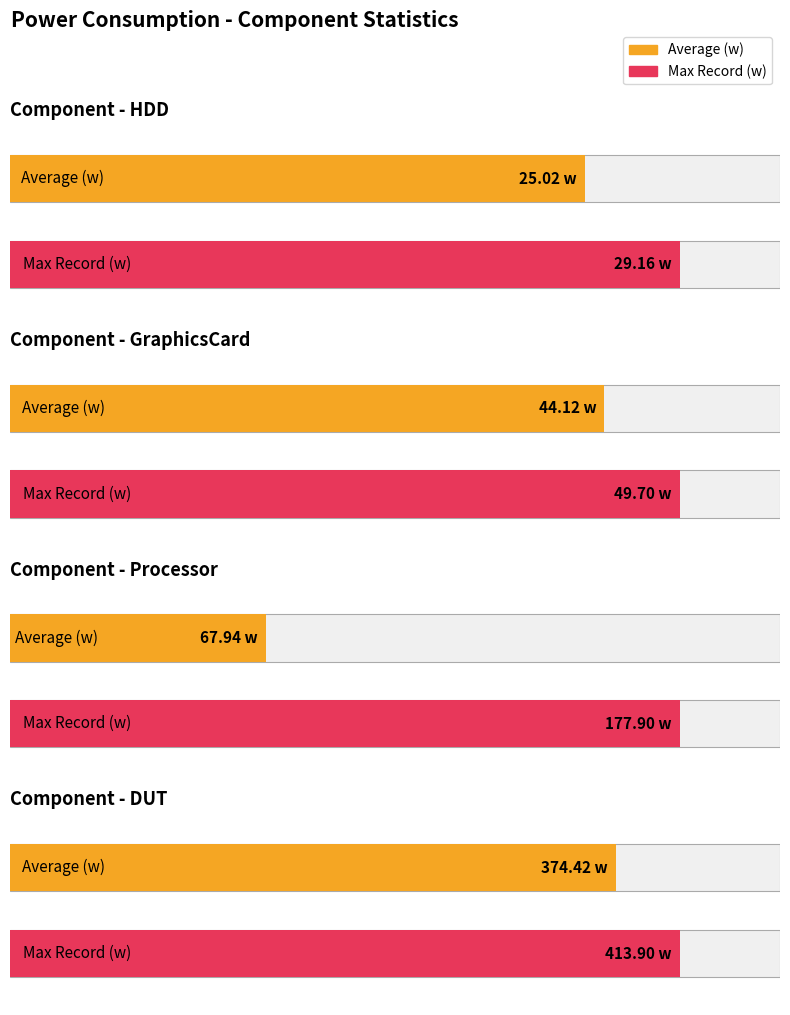

Between Average (w) and Max Record (w), which is larger?

Max Record (w)